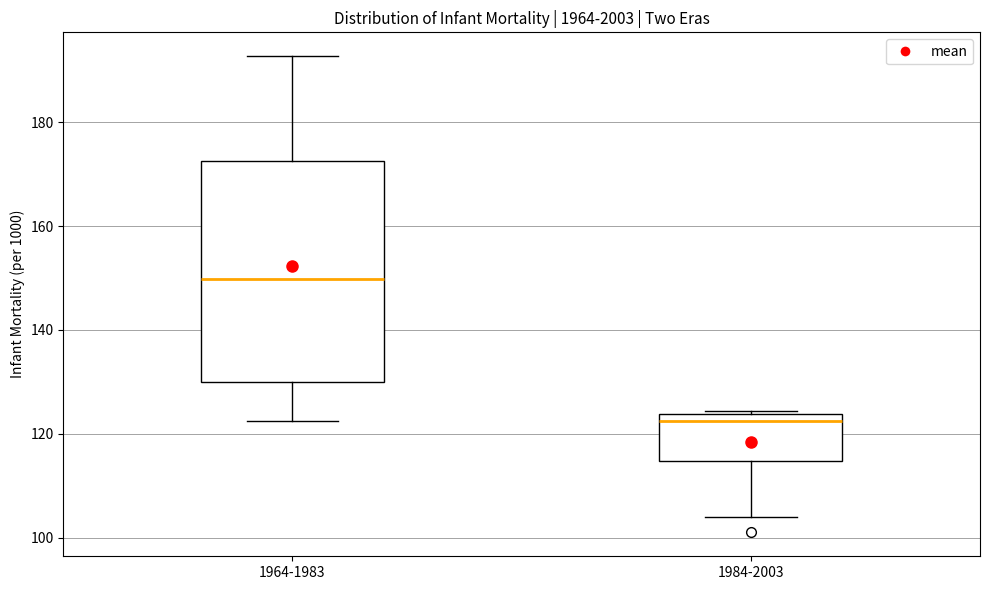

Where does the lower whisker of the box for 1984-2003 end on the y-axis? The values are not printed on the chart, so give them approximately, as read against the axis.

104